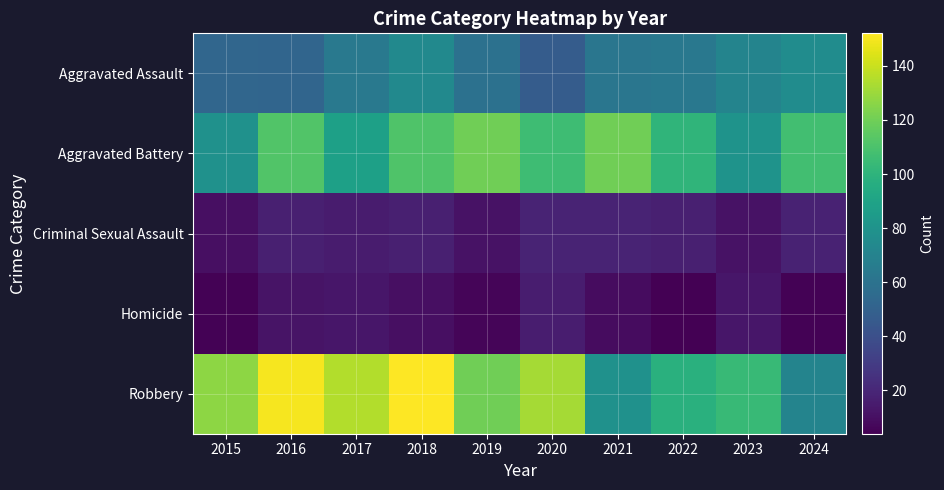

At which category is the sum across all series the highest?

2018